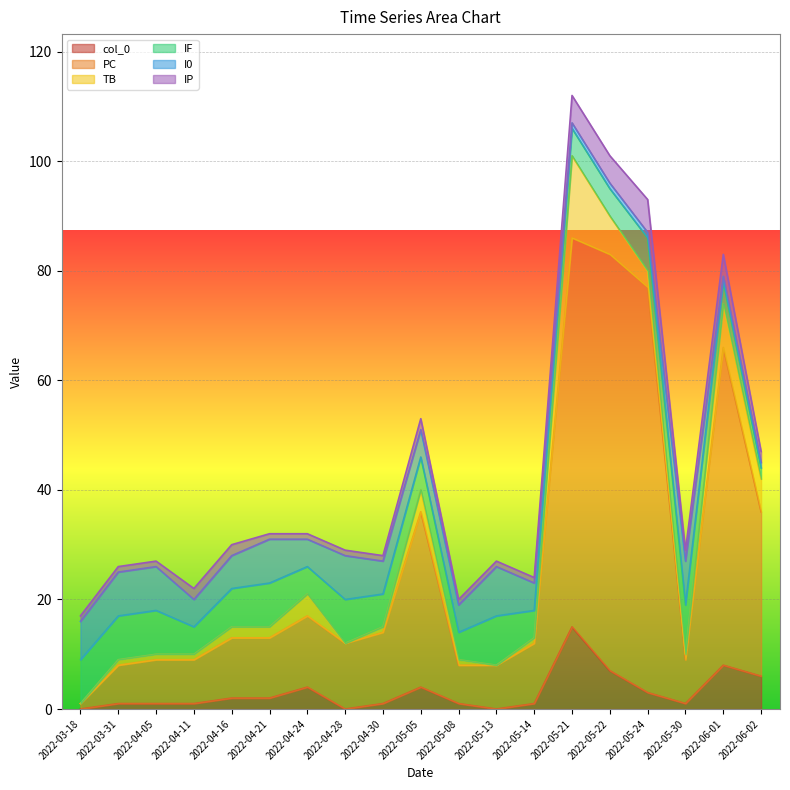

Where is the first local minimum for col_0?

2022-04-28